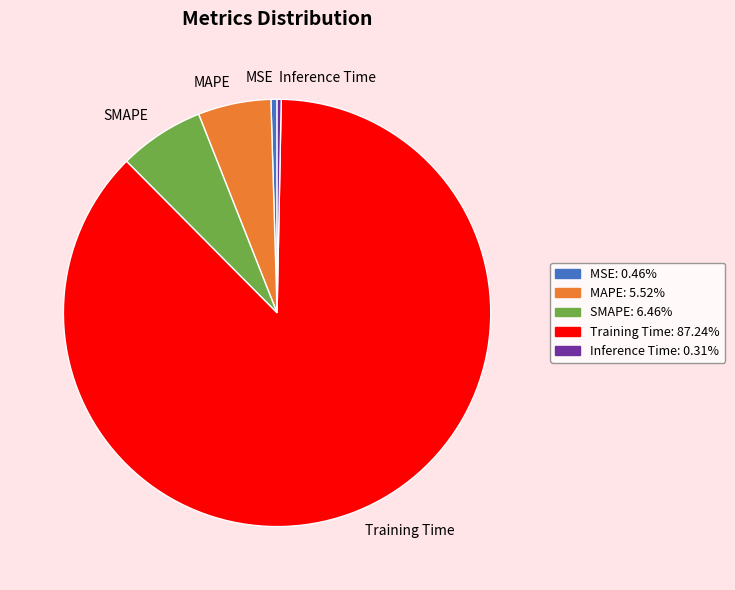

Count the number of slices in the pie.

5